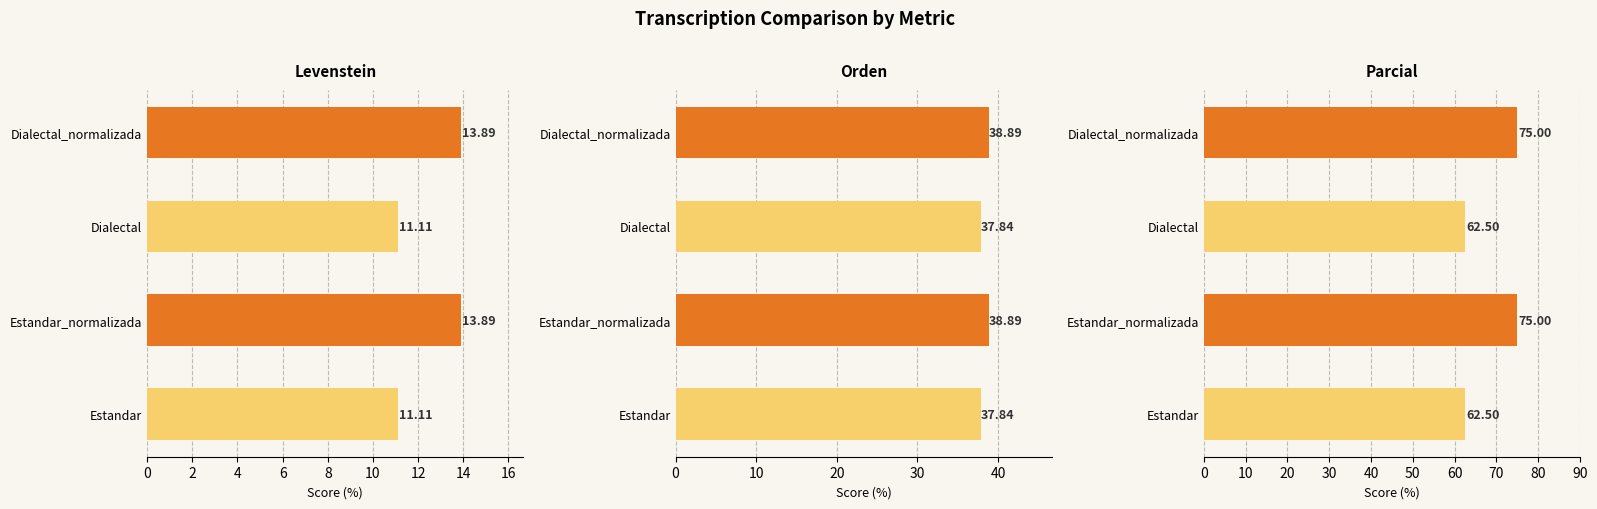

How many categories are shown in the chart?

4